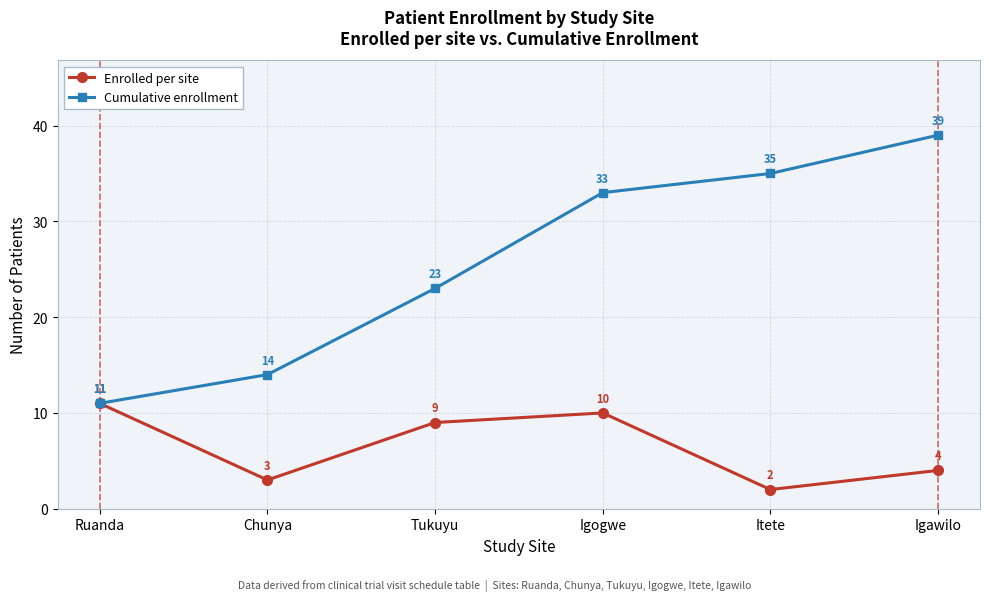

What are all the series names shown in the legend?

Enrolled per site, Cumulative enrollment